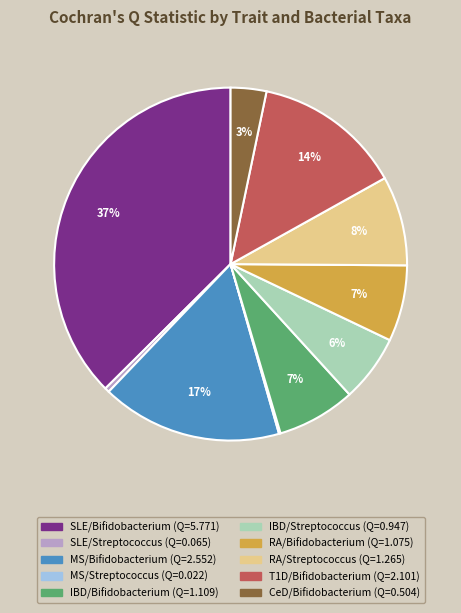

Combined, do MS/Bifidobacterium and SLE/Bifidobacterium account for over 50%?

Yes